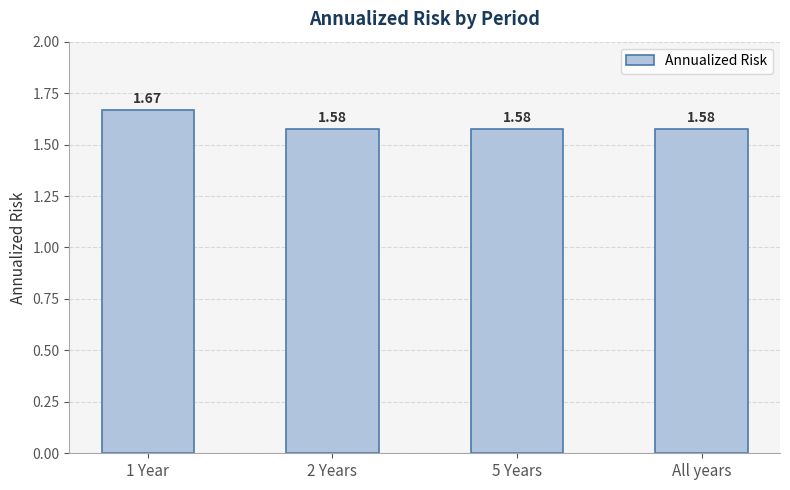

What is the sum of all values?

6.4